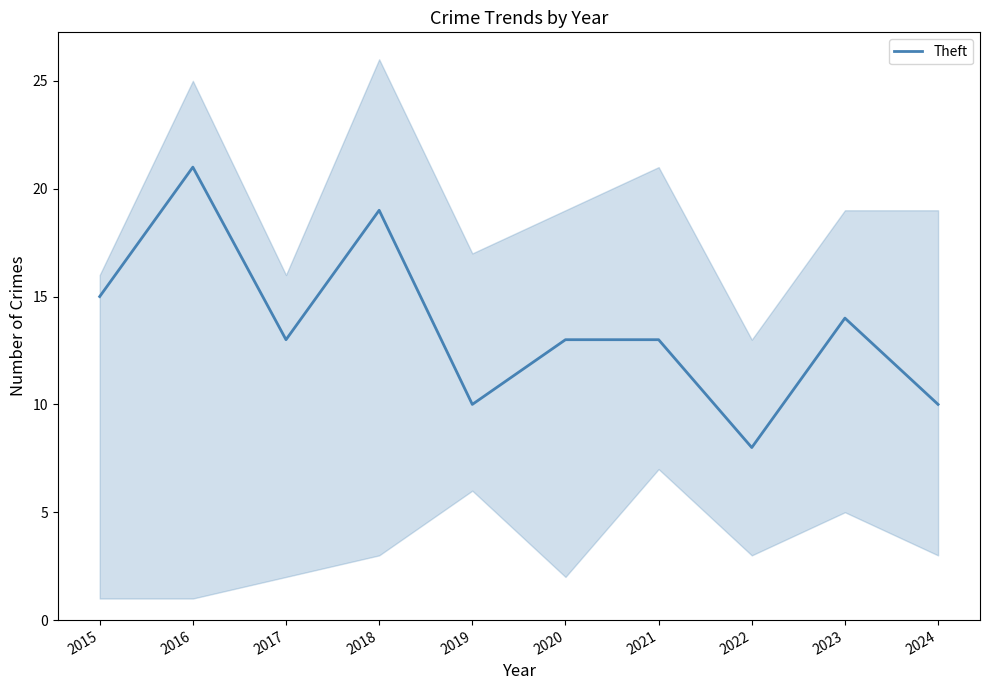

List the labels in order of value, largest first.

2016, 2018, 2015, 2023, 2017, 2020, 2021, 2019, 2024, 2022